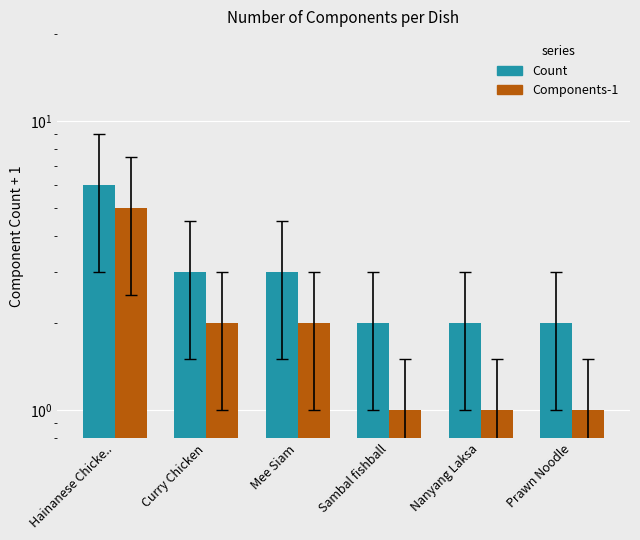

Which has a higher value, Curry Chicken or Mee Siam?

Curry Chicken